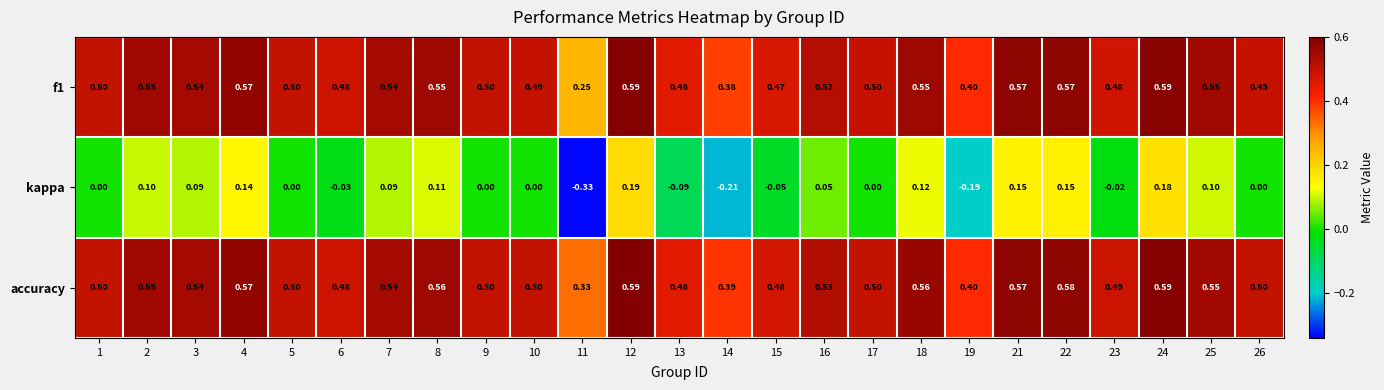

Which series has the largest total across all categories?

accuracy